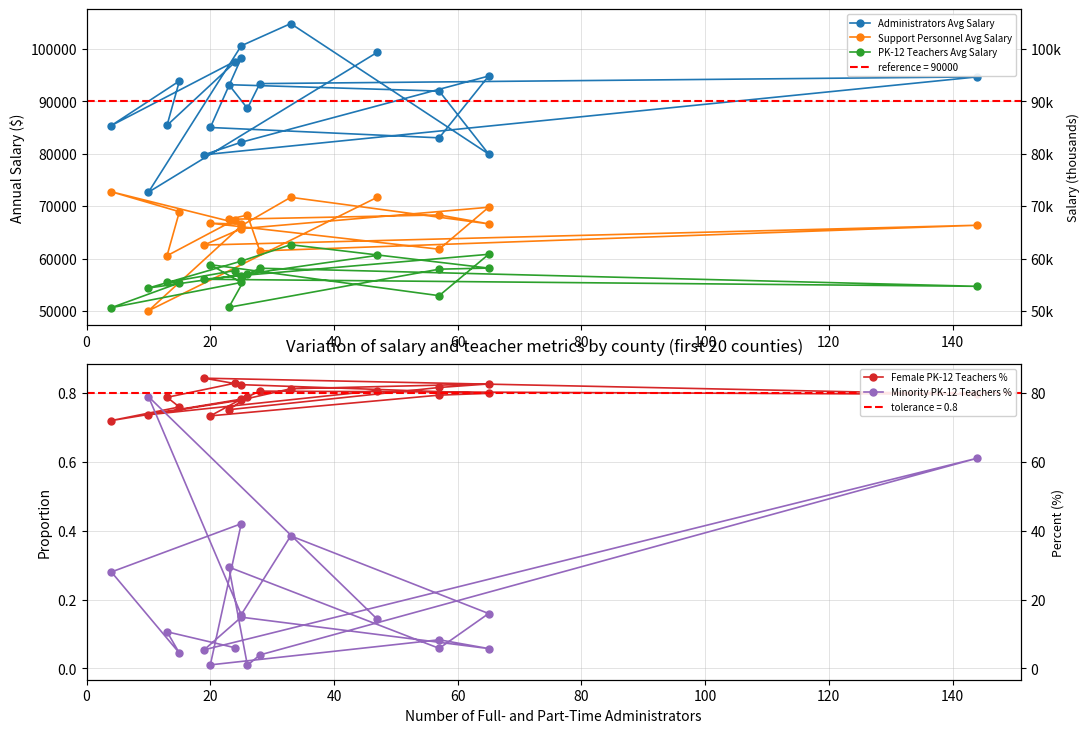

Which series has the largest total across all categories?

Administrators Avg Salary